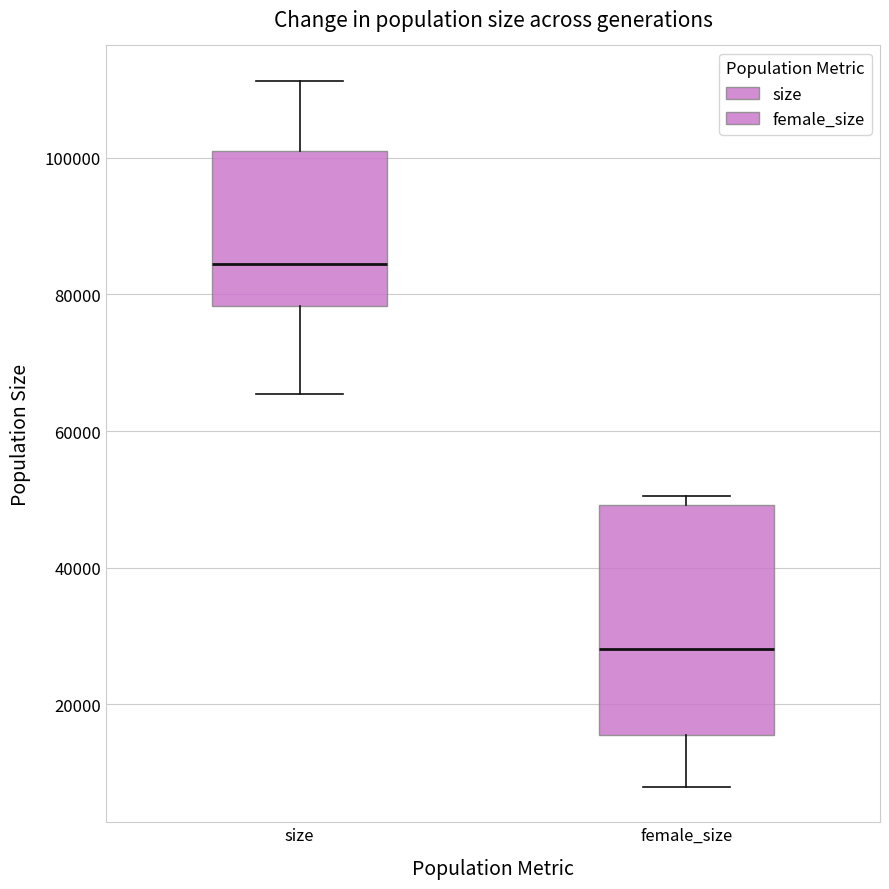

Reading left to right, transcribe this box plot: for each box, give where its median line is, the range the box spans, and where its two whiskers end, as read against the y-axis. The values are not printed on the chart, so give them approximately, as read against the axis.

size: median 84000, box 78000 to 100000, whiskers 66000 to 112000
female_size: median 28000, box 16000 to 50000, whiskers 8000 to 50000 (just above the box's upper edge)